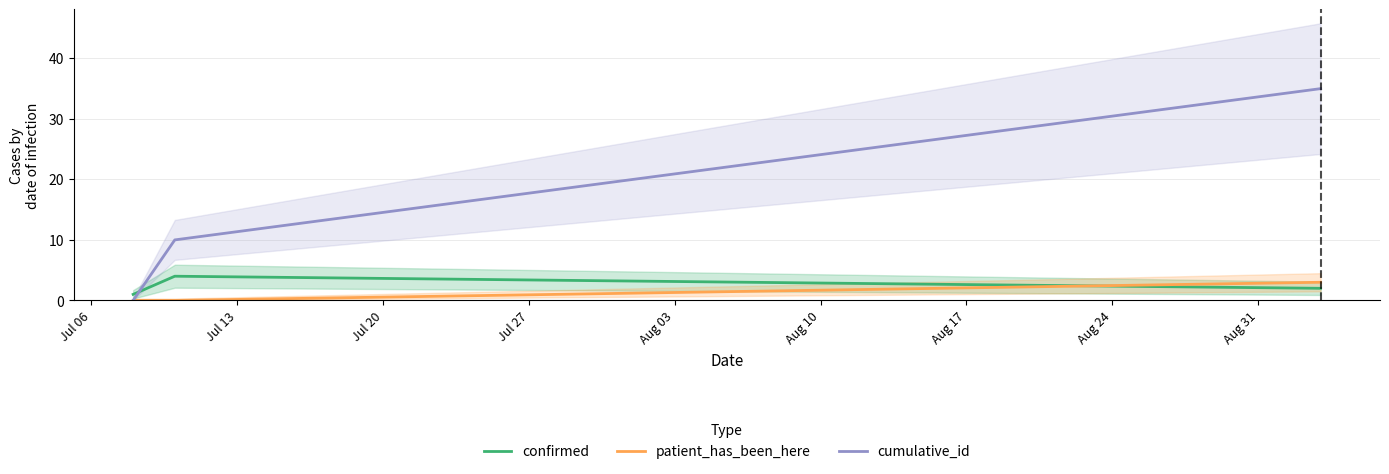

Which series has the widest spread of values?

cumulative_id